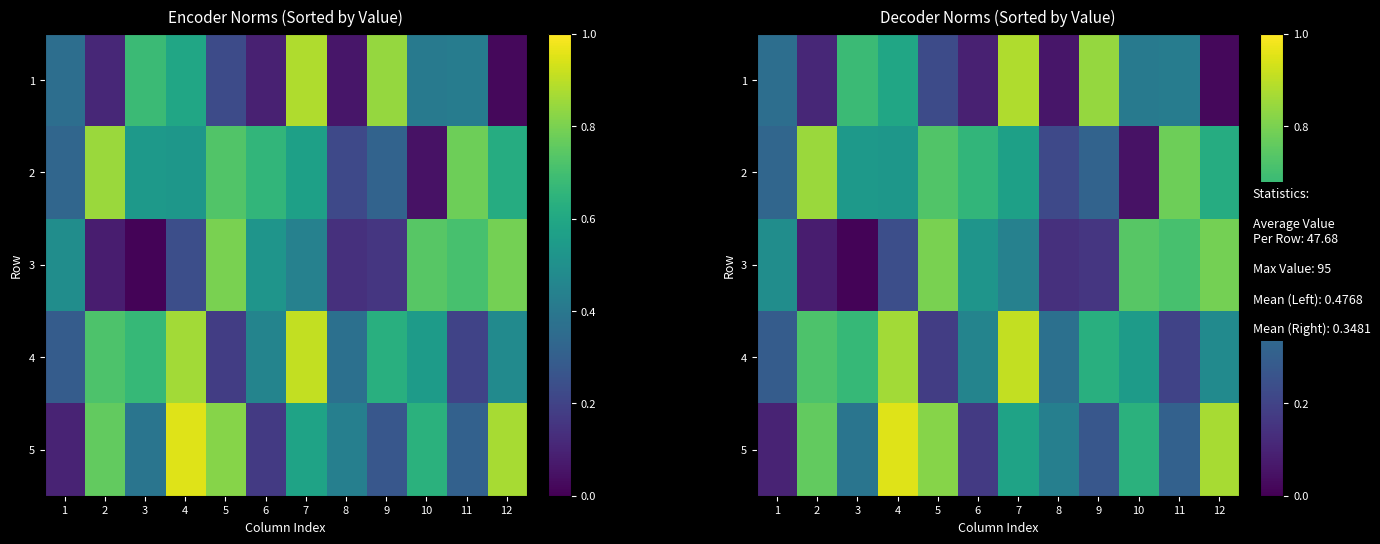

How many data points does each series have?

12